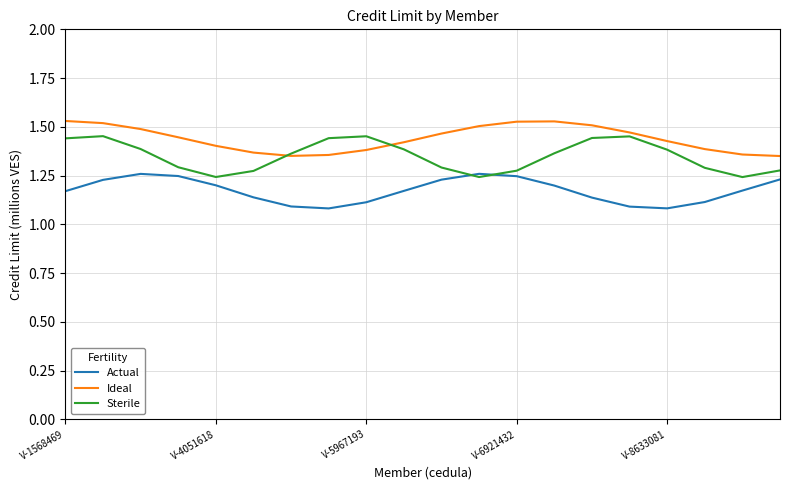

List the series in order of their overall mean, highest first.

Ideal, Sterile, Actual